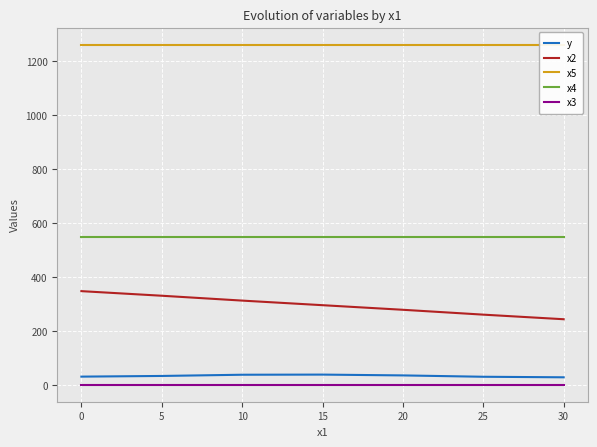

True or false: x4 and x2 cross at least once.

False